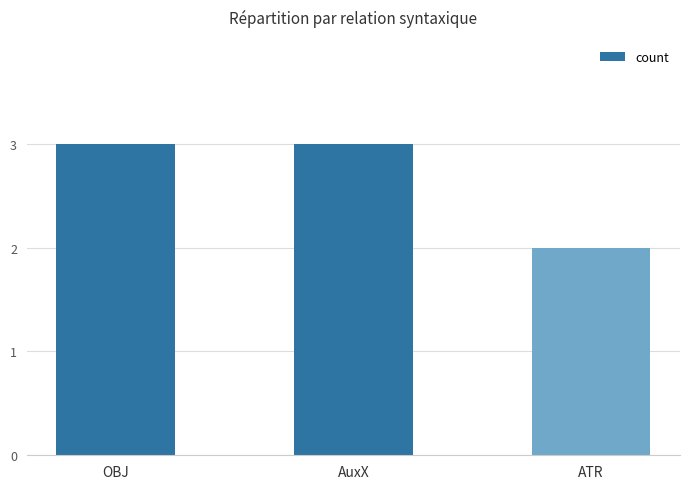

Is it true that the value at OBJ is 3?

True